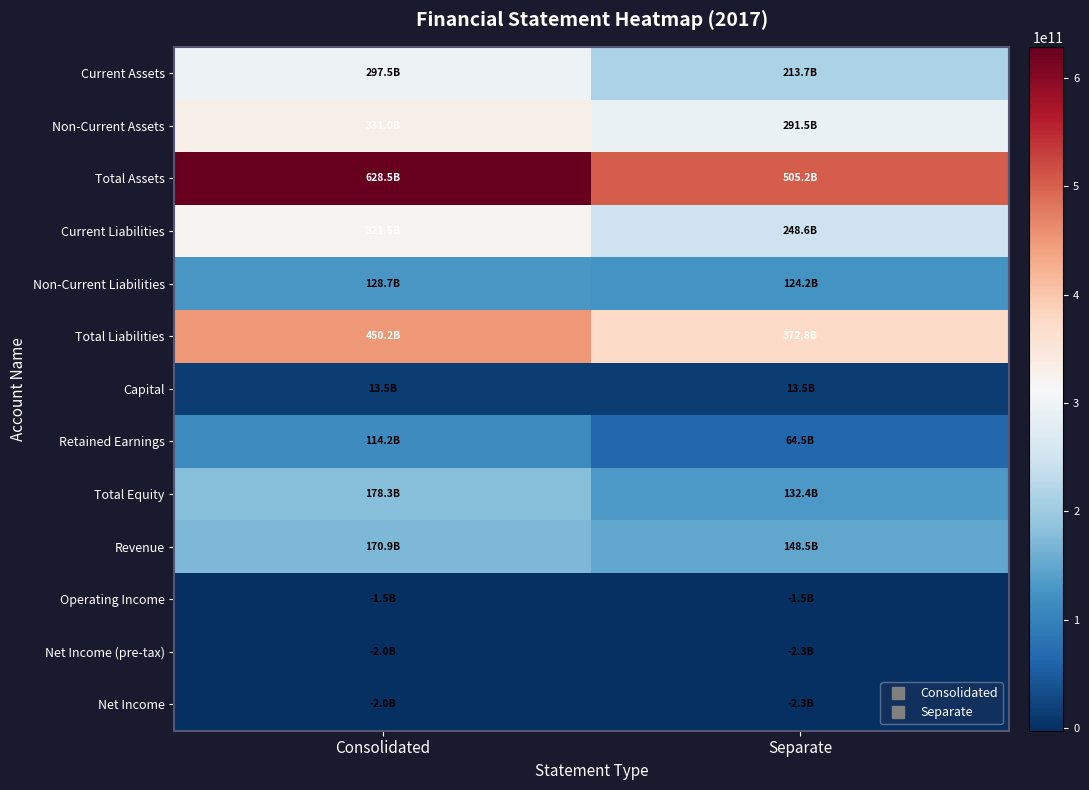

Which category has the highest value across all series?

Consolidated